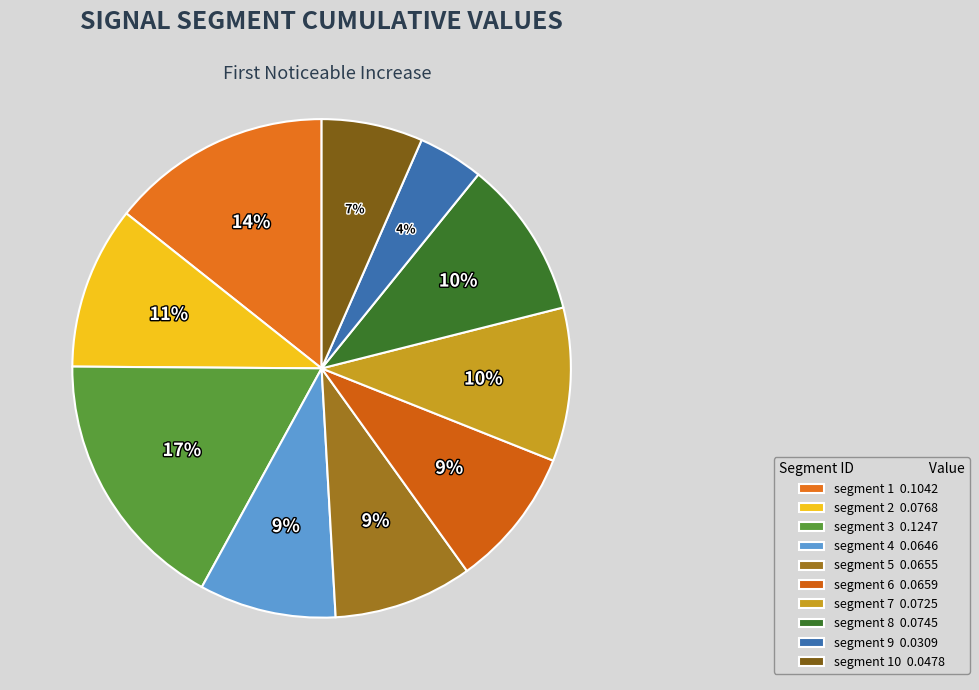

Which category has the biggest portion of the pie?

segment 3 0.1247